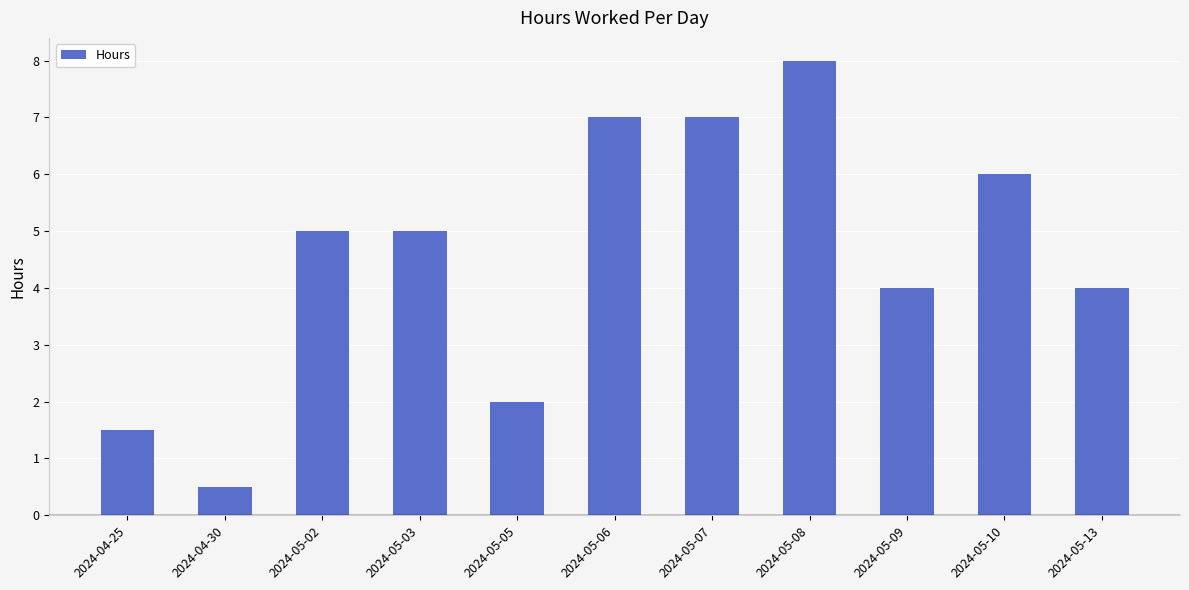

What value does the data have at 2024-05-06?

7.0